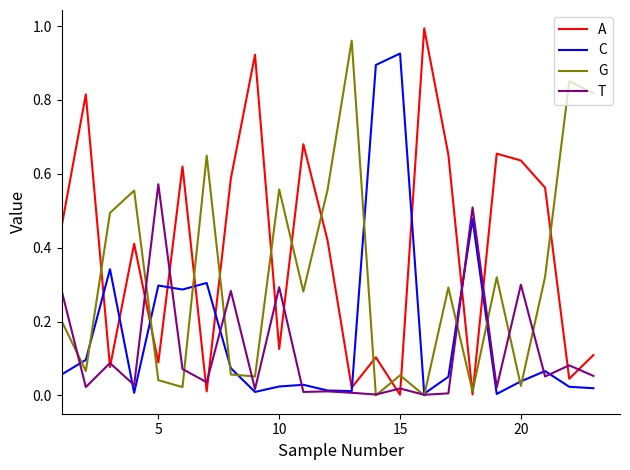

Rank the series by their average value, from lowest to highest.

T, C, G, A